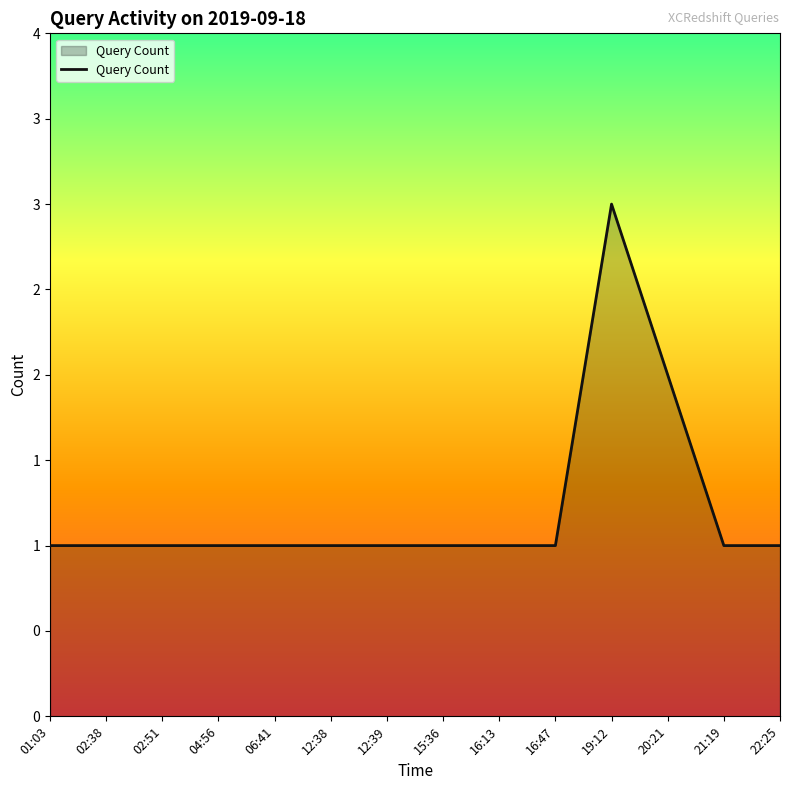

What is the sum of all values?

17